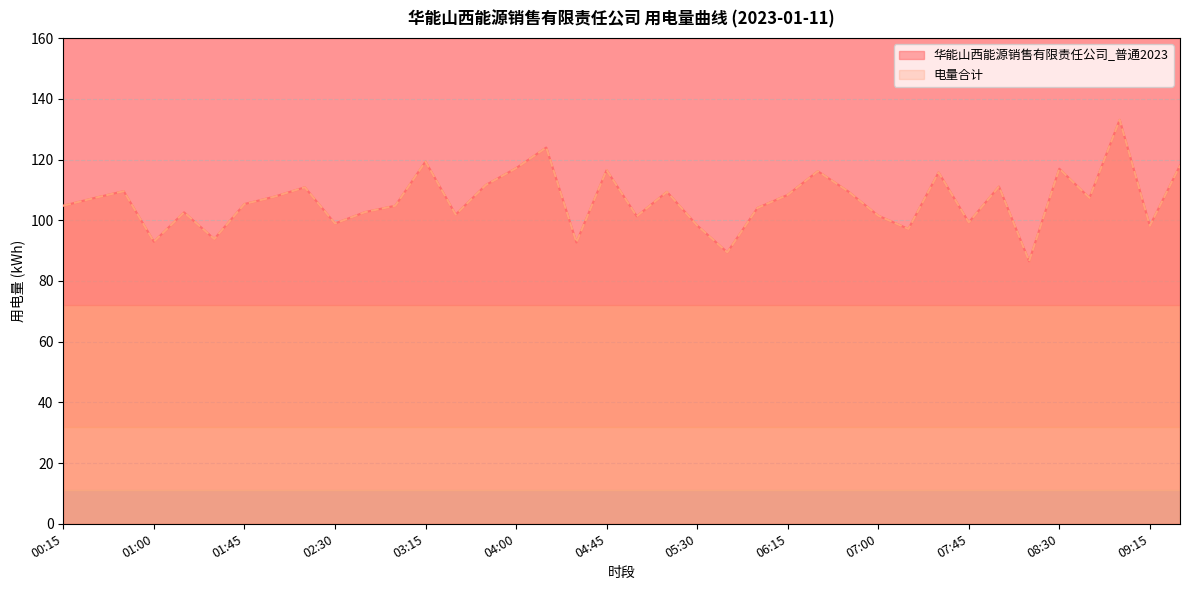

True or false: 华能山西能源销售有限责任公司_普通2023 and 电量合计 cross at least once.

False